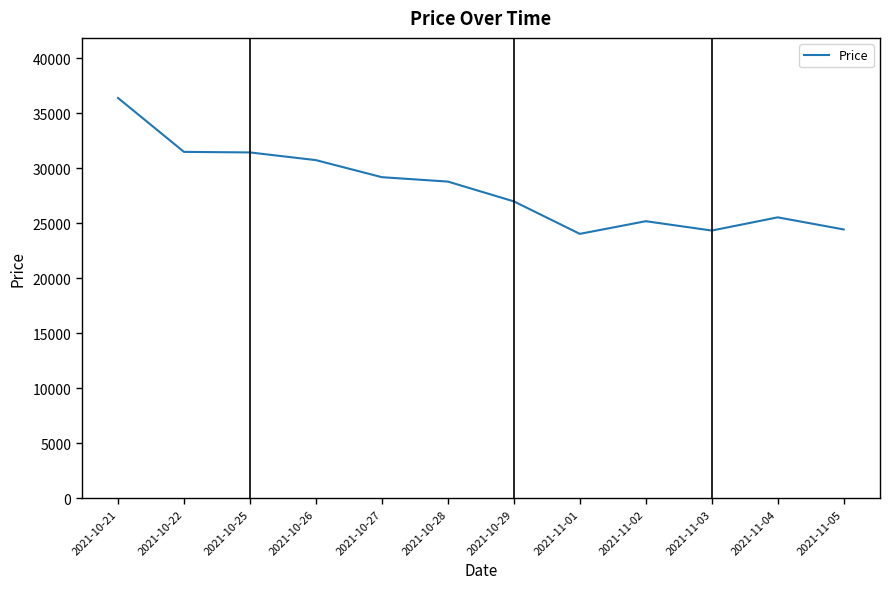

What is the minimum value shown in the chart?

24050